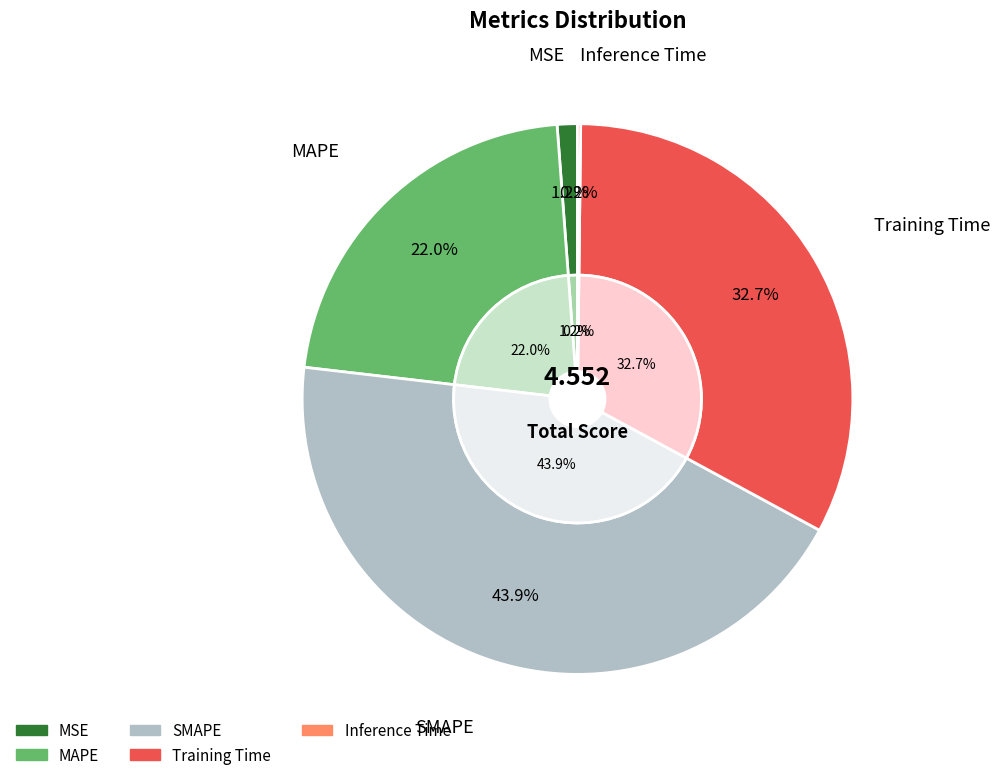

What is the total percentage of MAPE and SMAPE?

65.9%